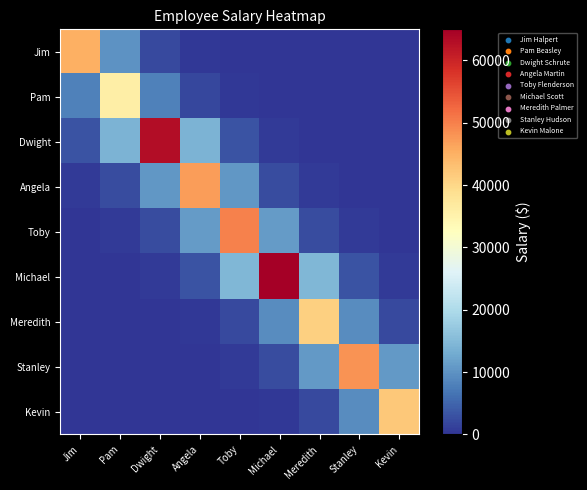

At which category is the sum across all series the highest?

Michael